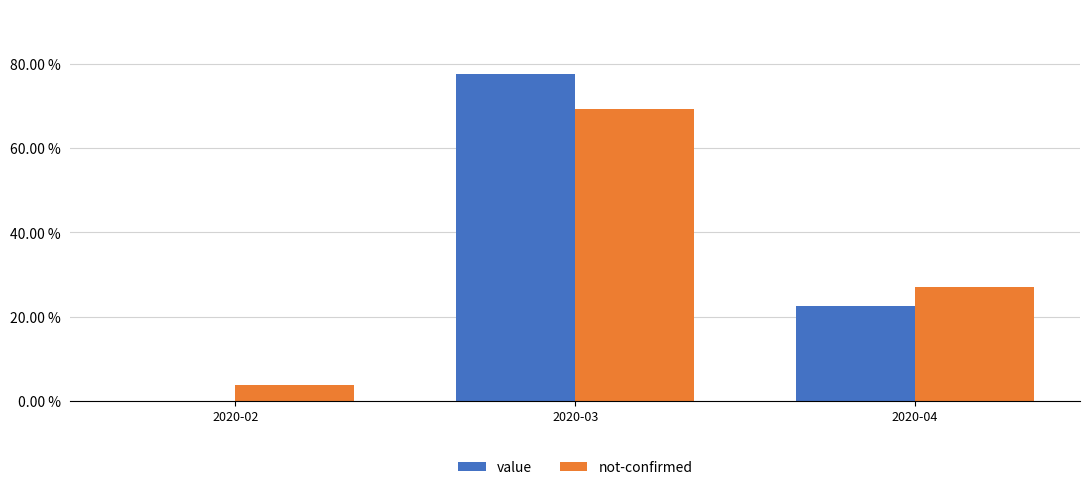

What are all the series names shown in the legend?

value, not-confirmed